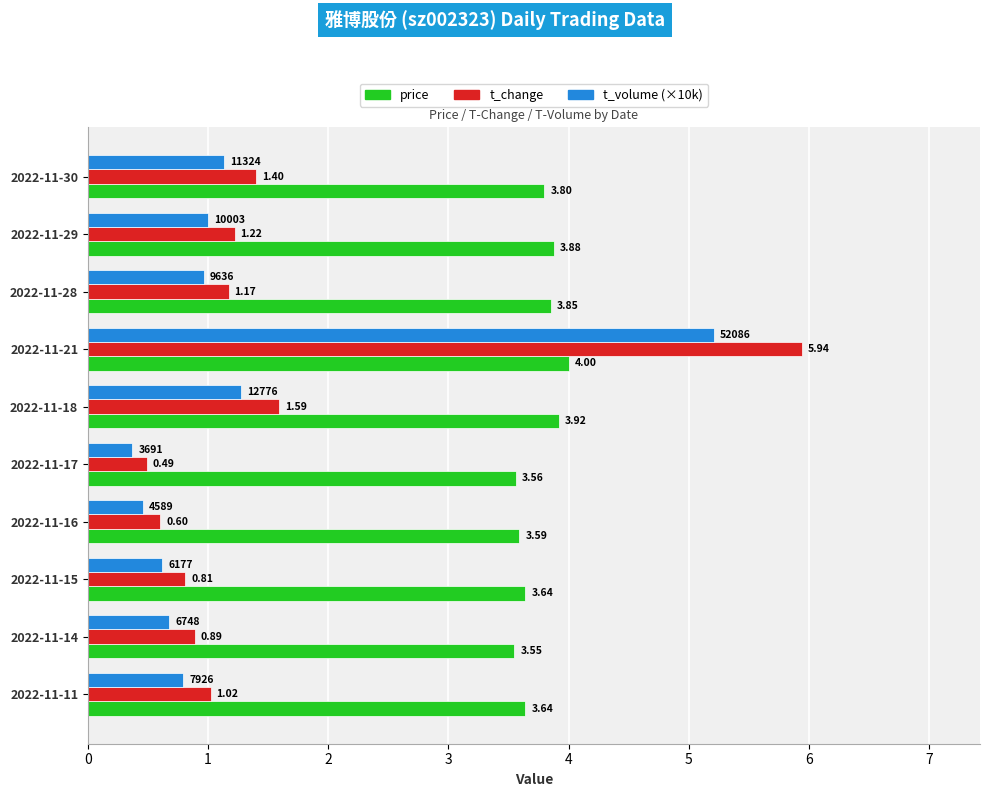

Which series has the largest range (max minus min)?

t_change